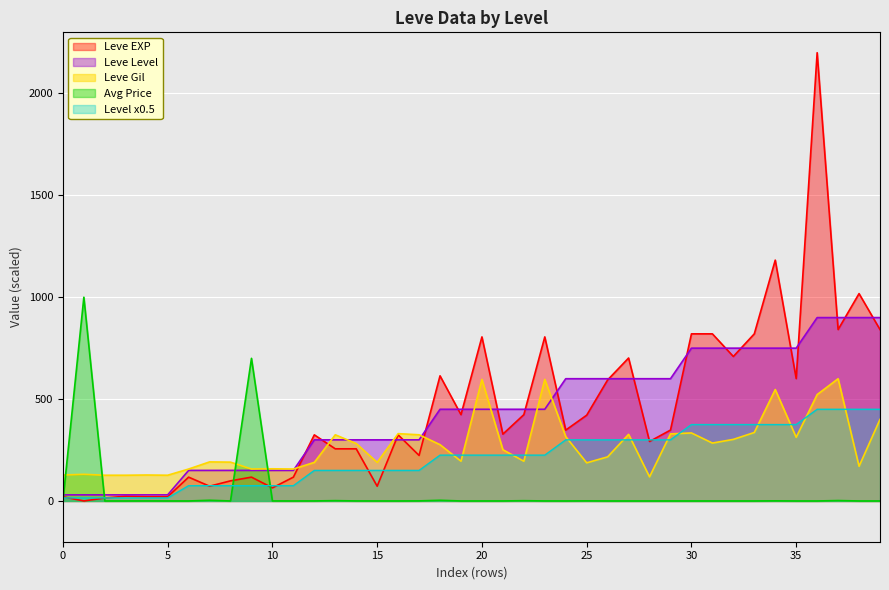

What is the spread (max minus min) of values at 15?

610.9